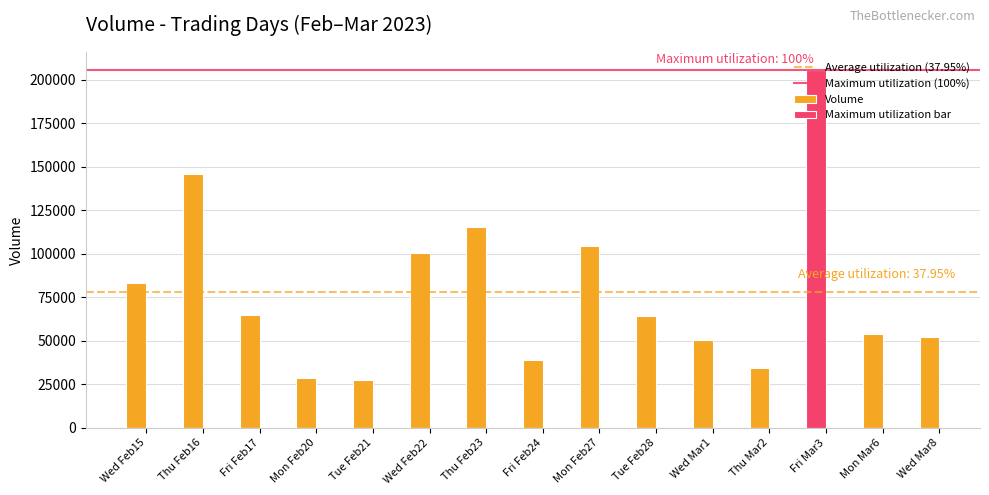

Between Thu Feb16 and Mon Mar6, which is larger?

Thu Feb16